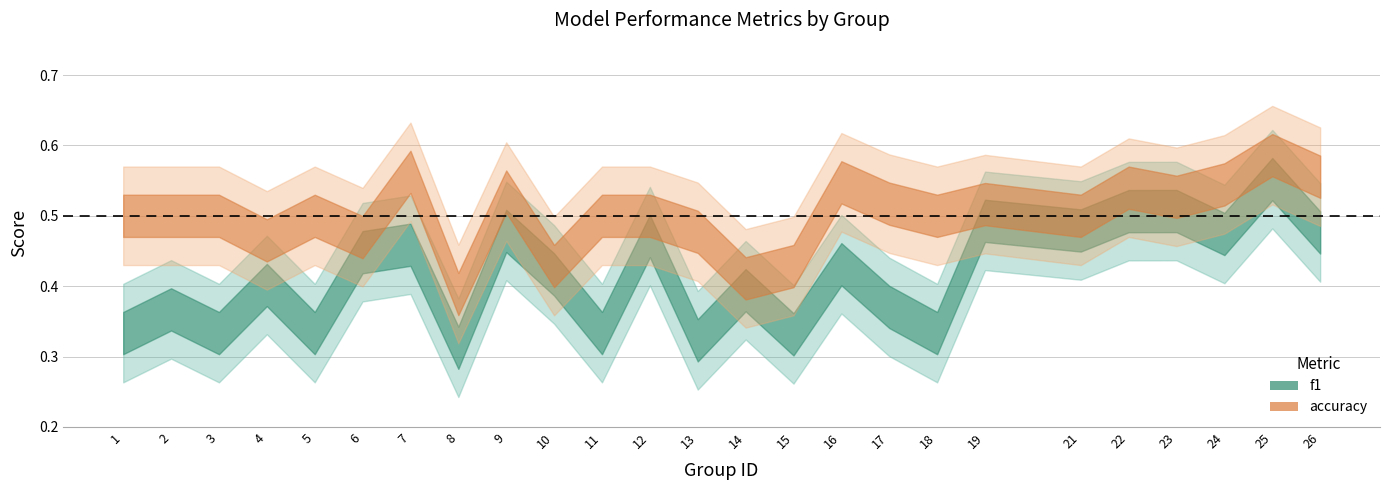

What is the greatest value displayed?

0.6